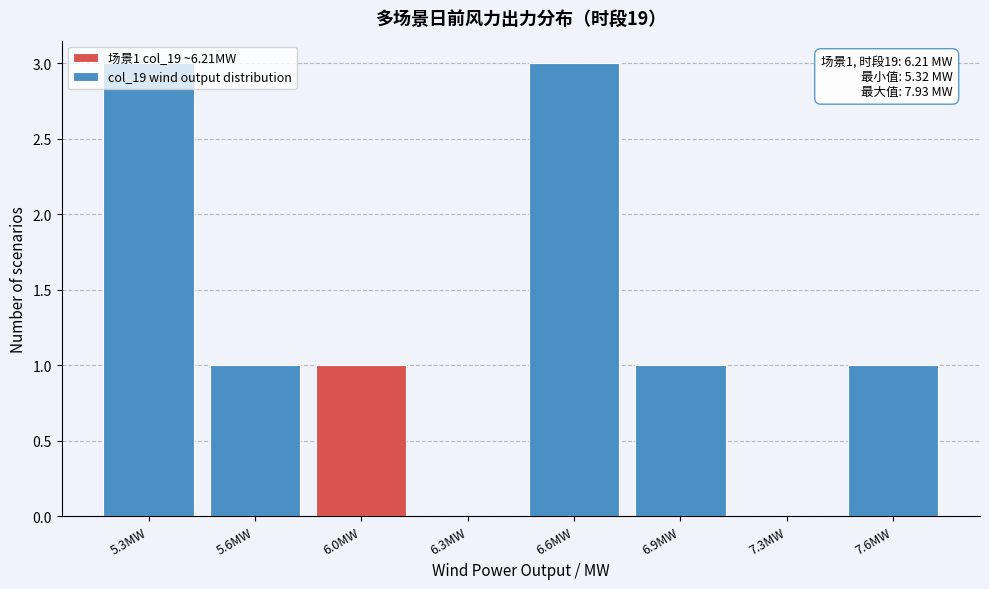

What is the sum of the values at 7.3MW and 6.6MW?

3